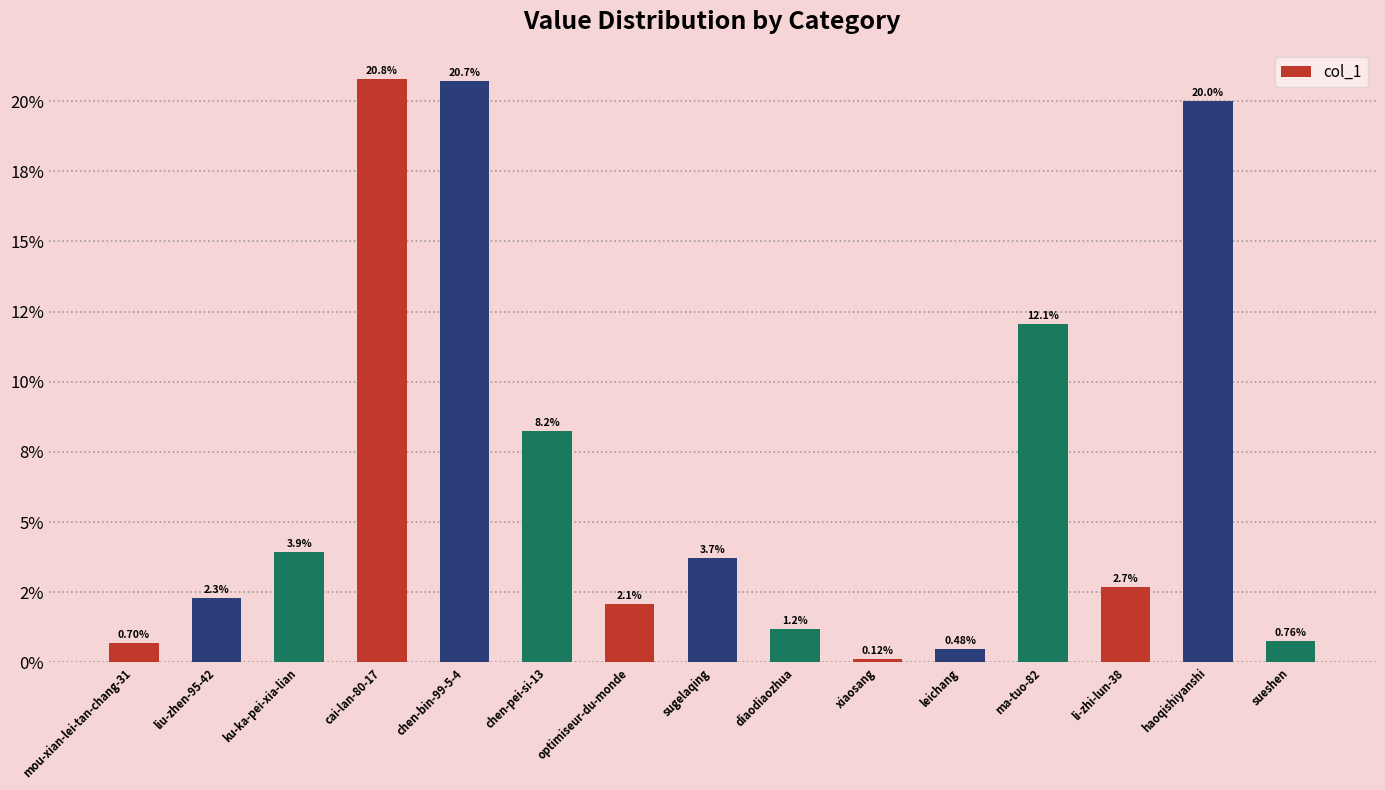

Count the number of data series in this chart.

1